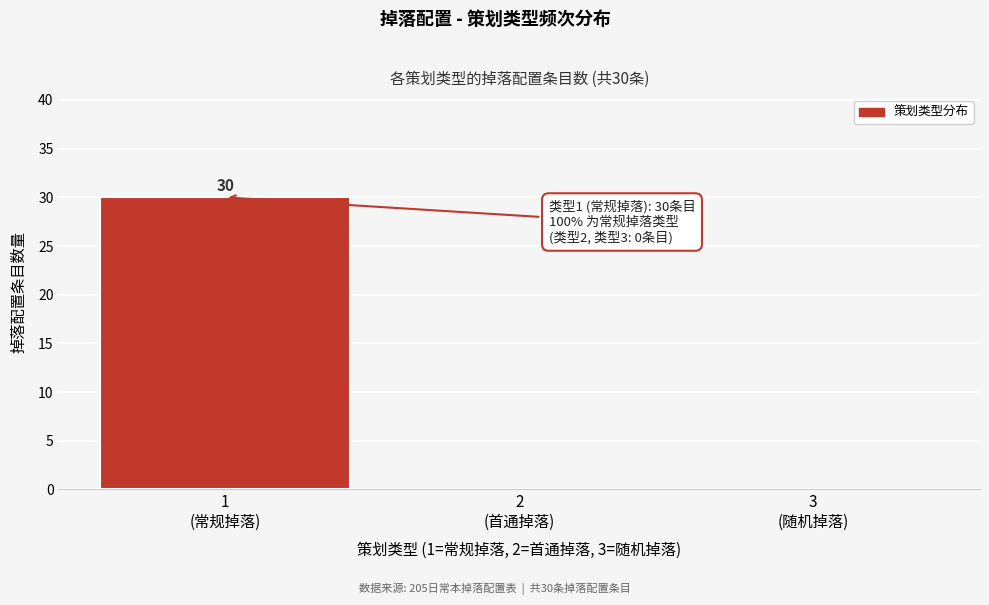

What is the sum of all values?

30